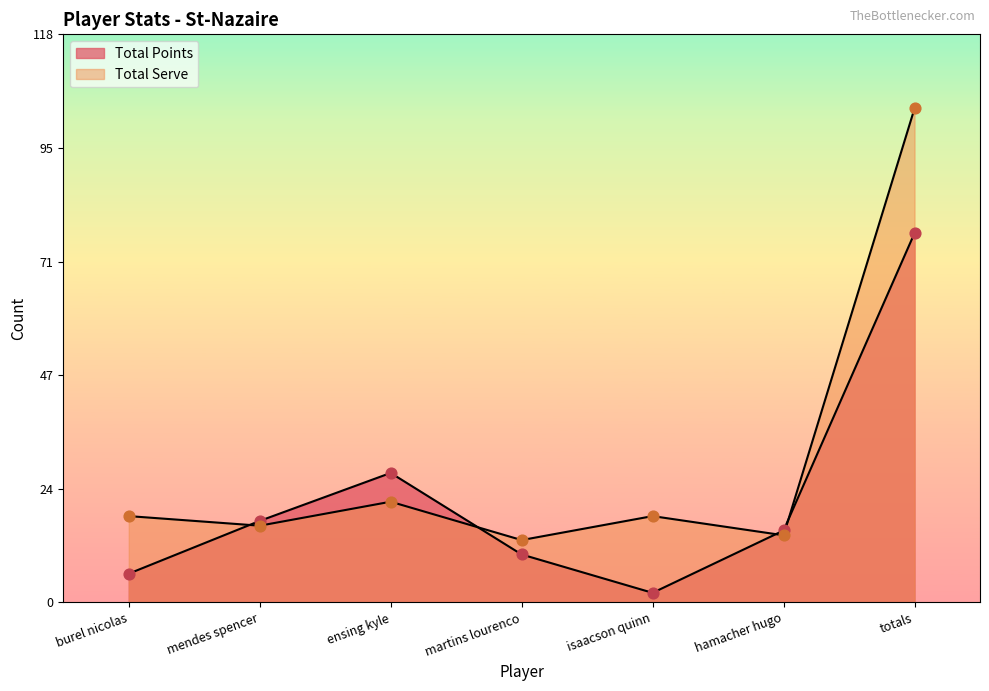

Which series reaches the minimum Y coordinate?

Total Points